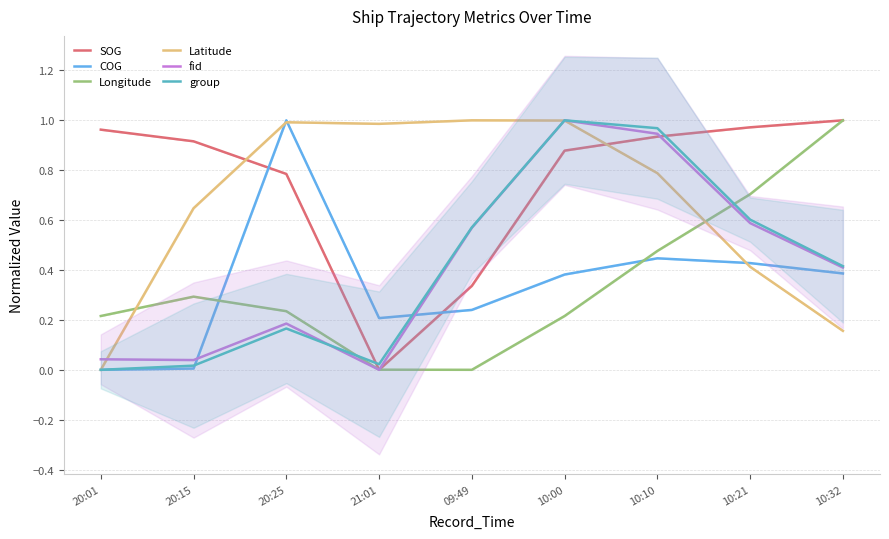

Reading right to left, transcribe all the data shown in this chart.

SOG: 10:32=1.0	10:21=1.0	10:10=0.9	10:00=0.9	09:49=0.3	21:01=0.0	20:25=0.8	20:15=0.9	20:01=1.0
COG: 10:32=0.4	10:21=0.4	10:10=0.4	10:00=0.4	09:49=0.2	21:01=0.2	20:25=1.0	20:15=0.0	20:01=0.0
Longitude: 10:32=1.0	10:21=0.7	10:10=0.5	10:00=0.2	09:49=0.0	21:01=0.0	20:25=0.2	20:15=0.3	20:01=0.2
Latitude: 10:32=0.2	10:21=0.4	10:10=0.8	10:00=1.0	09:49=1.0	21:01=1.0	20:25=1.0	20:15=0.6	20:01=0.0
fid: 10:32=0.4	10:21=0.6	10:10=0.9	10:00=1.0	09:49=0.6	21:01=0.0	20:25=0.2	20:15=0.0	20:01=0.0
group: 10:32=0.4	10:21=0.6	10:10=1.0	10:00=1.0	09:49=0.6	21:01=0.0	20:25=0.2	20:15=0.0	20:01=0.0